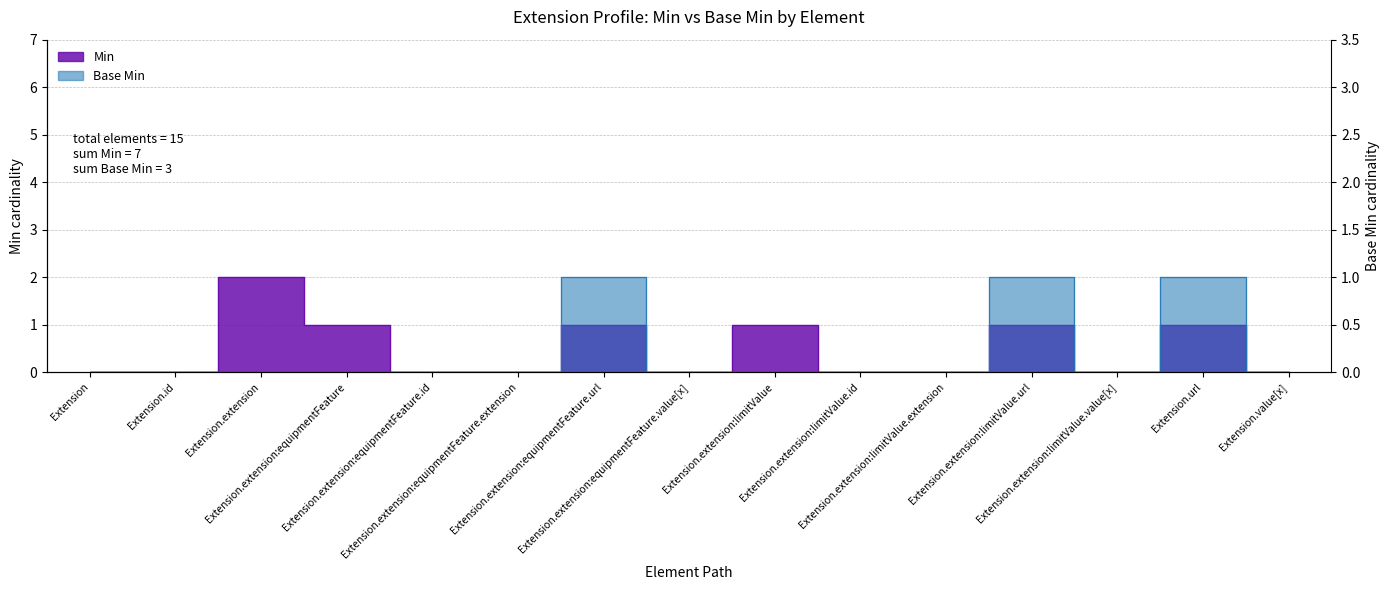

How many data points does each series have?

15